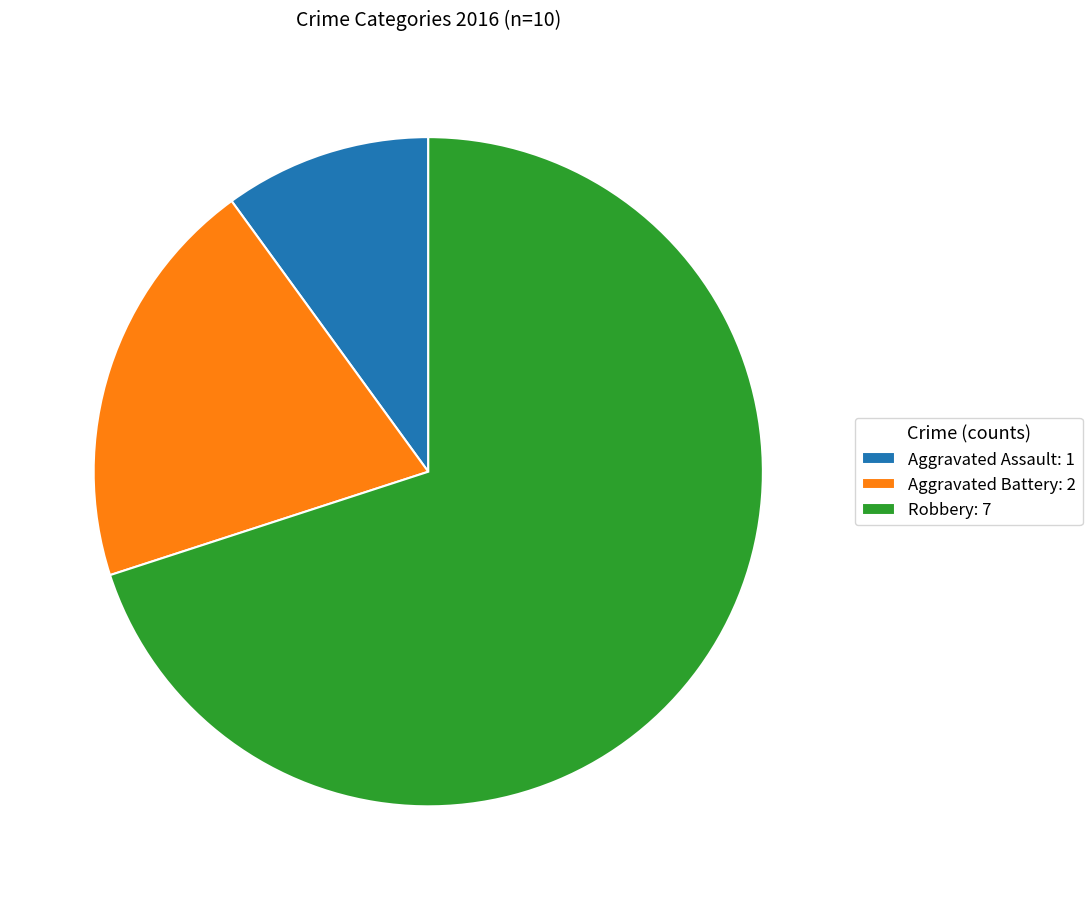

Do Aggravated Assault and Robbery together represent more than half of the pie?

Yes